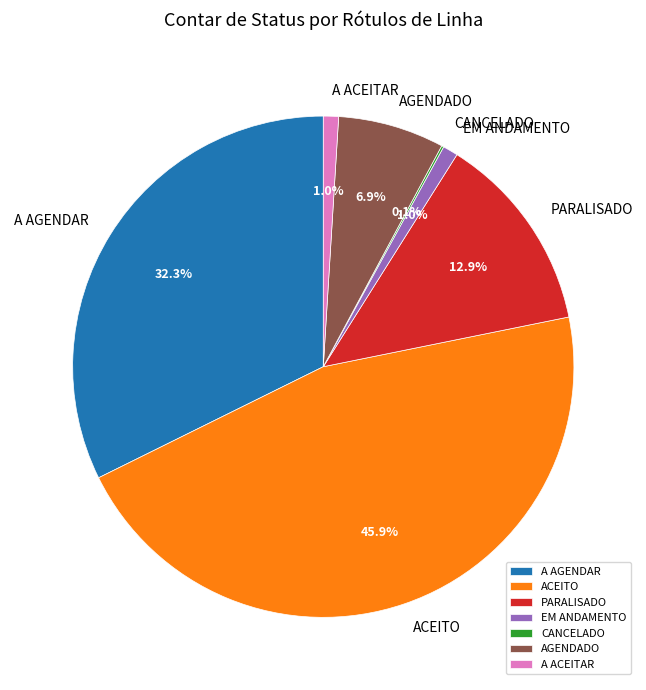

Does A ACEITAR represent more than half of the total?

No